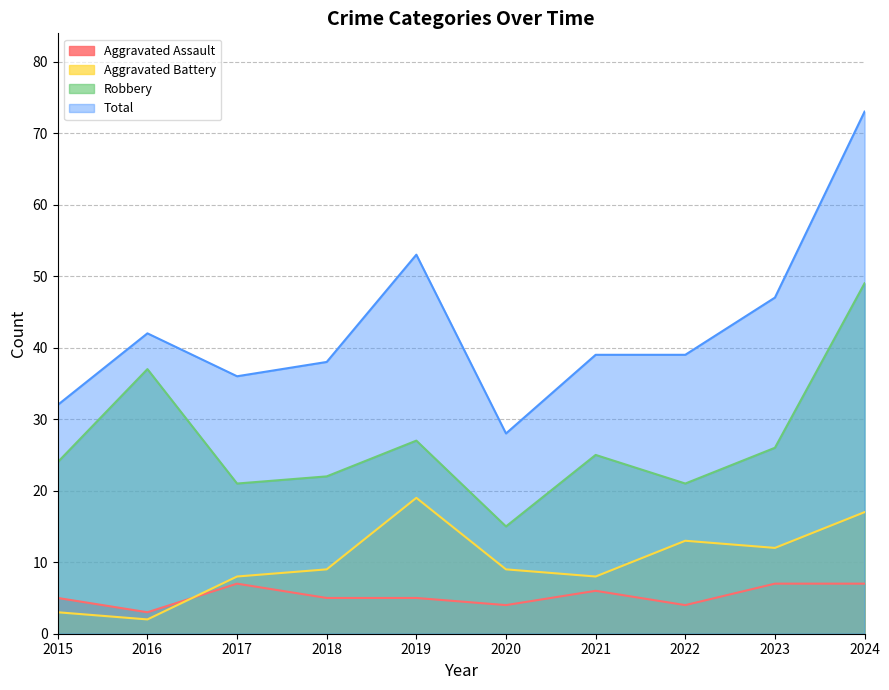

True or false: Robbery and Total intersect in this chart.

False